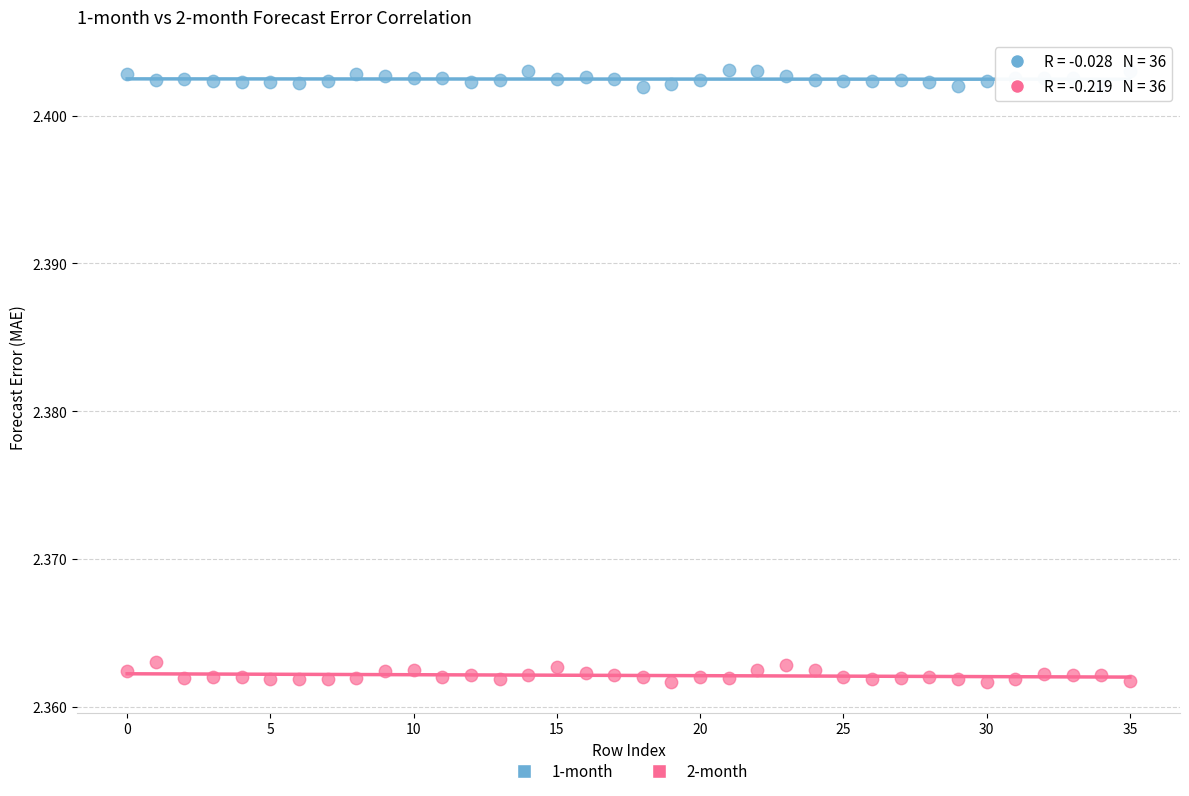

Which series reaches the minimum Y coordinate?

2-month